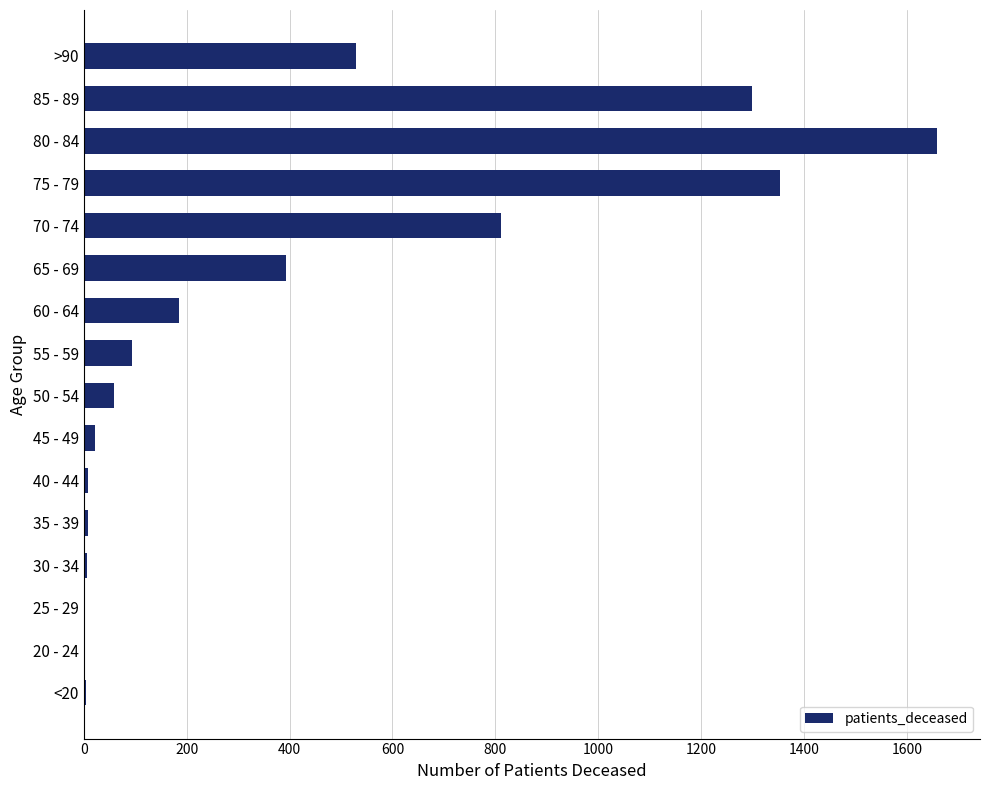

Are the bars horizontal?

Yes